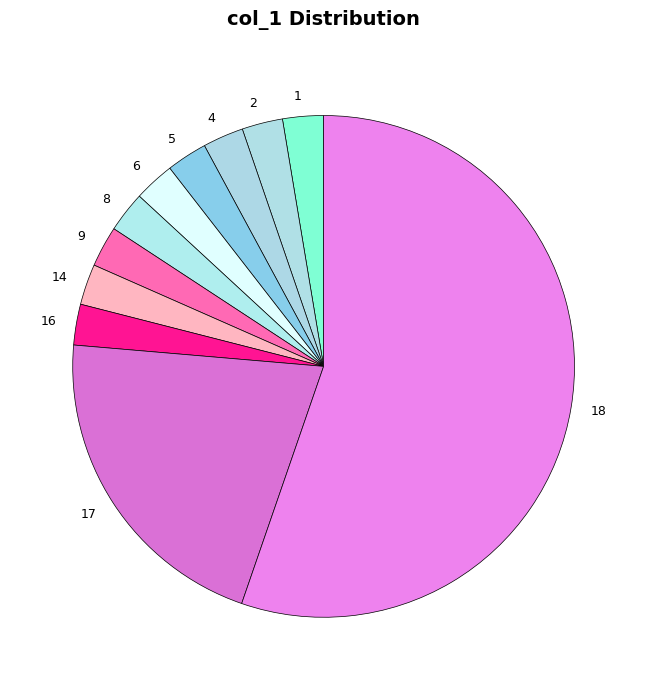

Approximately how many times larger is the value at 9 compared to 14?

1.0